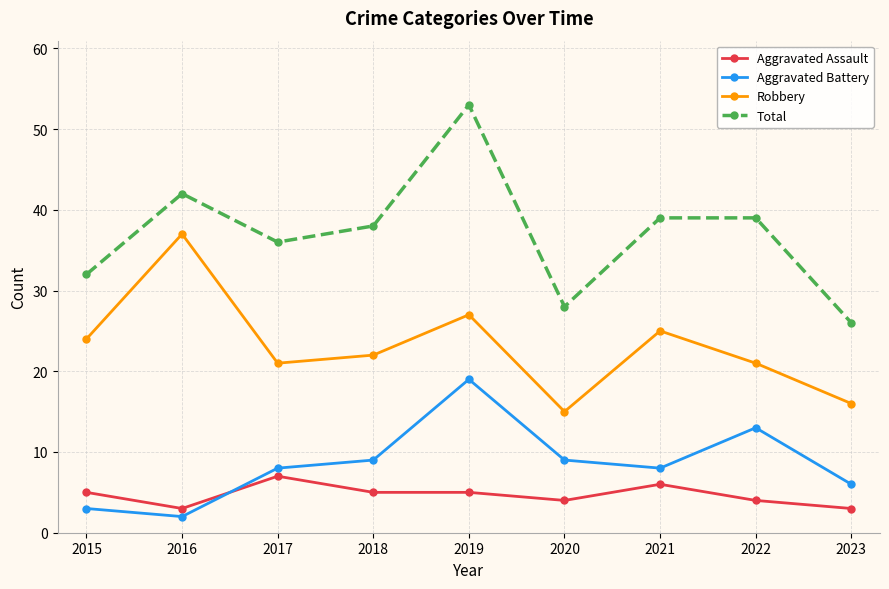

Rank the series at 2023 from highest to lowest value.

Total, Robbery, Aggravated Battery, Aggravated Assault